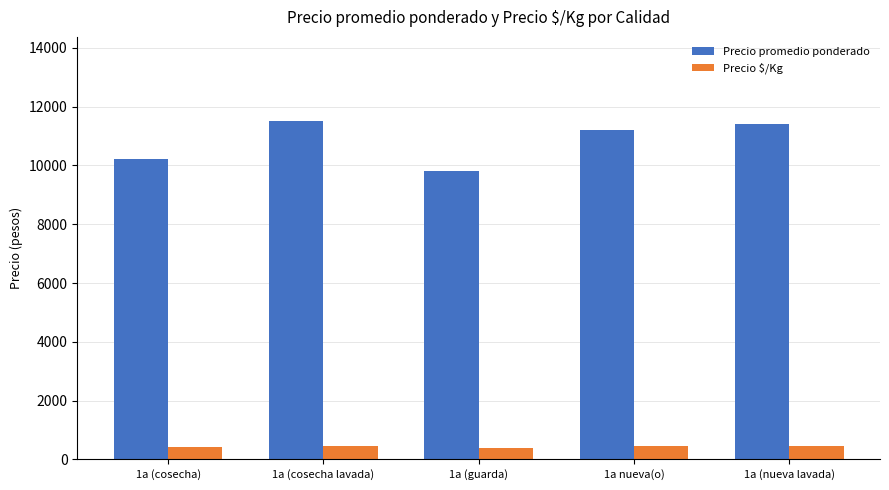

What is the spread (max minus min) of values at 1a (nueva lavada)?

10944